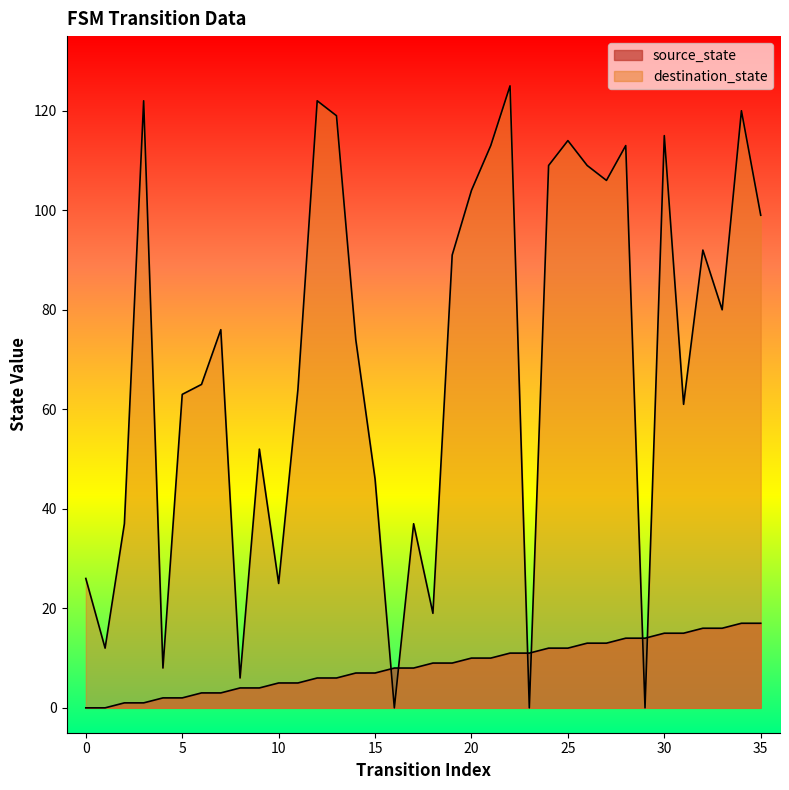

How many values in the destination_state series are below 76?

18